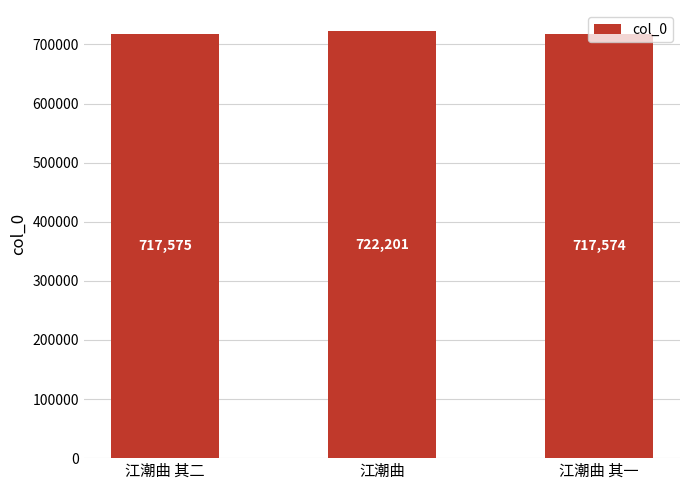

What is the sum of all values?

2157350